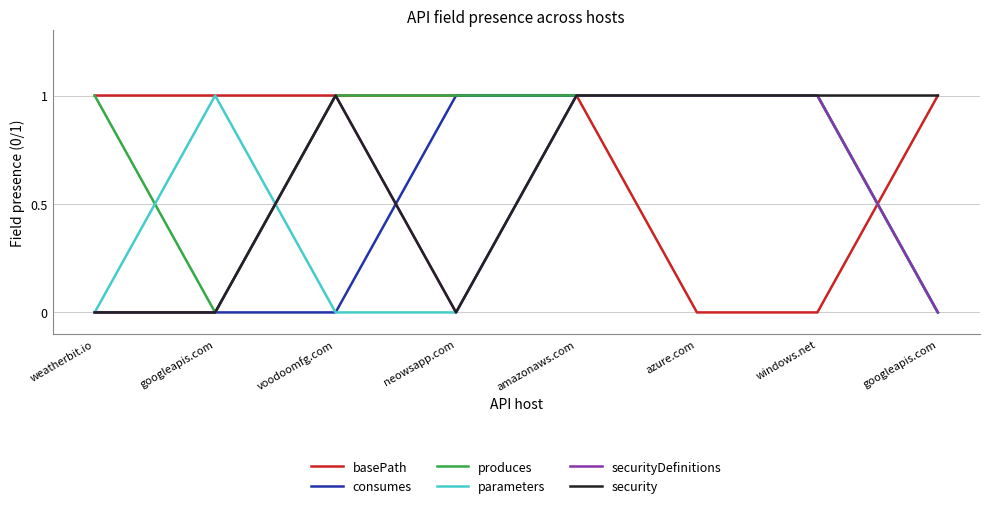

What is the label of the 4th point from the left?

neowsapp.com